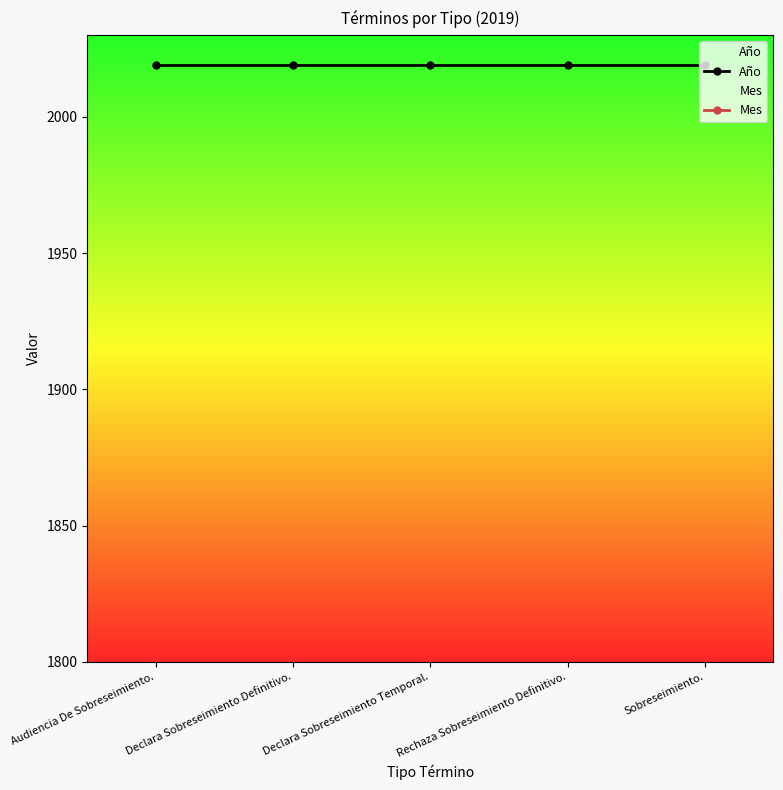

Between Audiencia De Sobreseimiento. and Declara Sobreseimiento Temporal., which is larger?

Audiencia De Sobreseimiento.